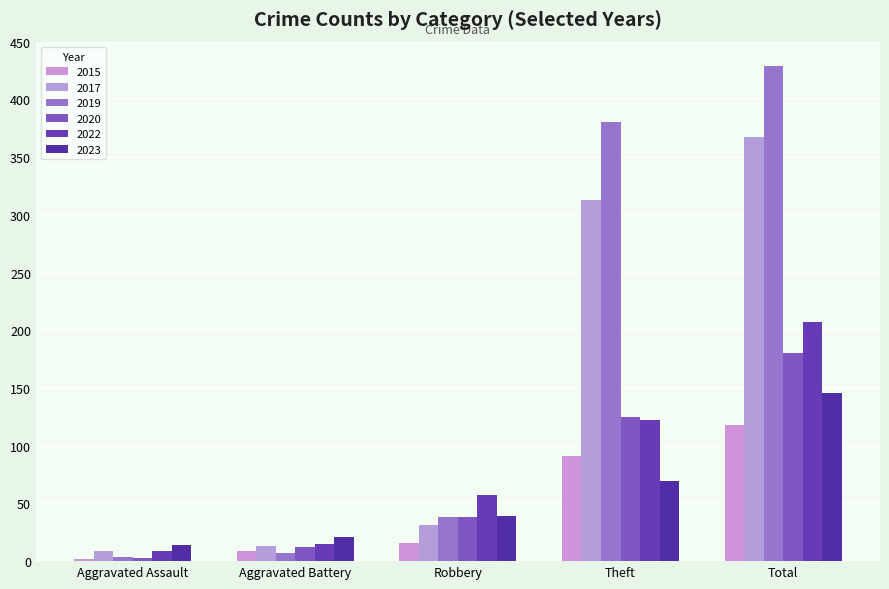

What is the difference between the maximum and minimum values in the 2015 series?

116